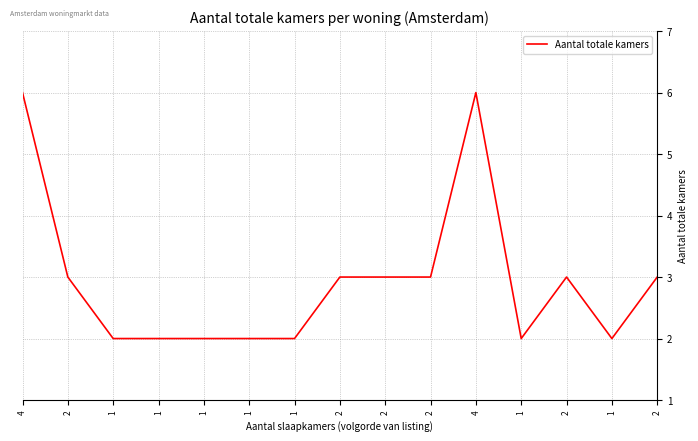

What is the maximum value shown in the chart?

6